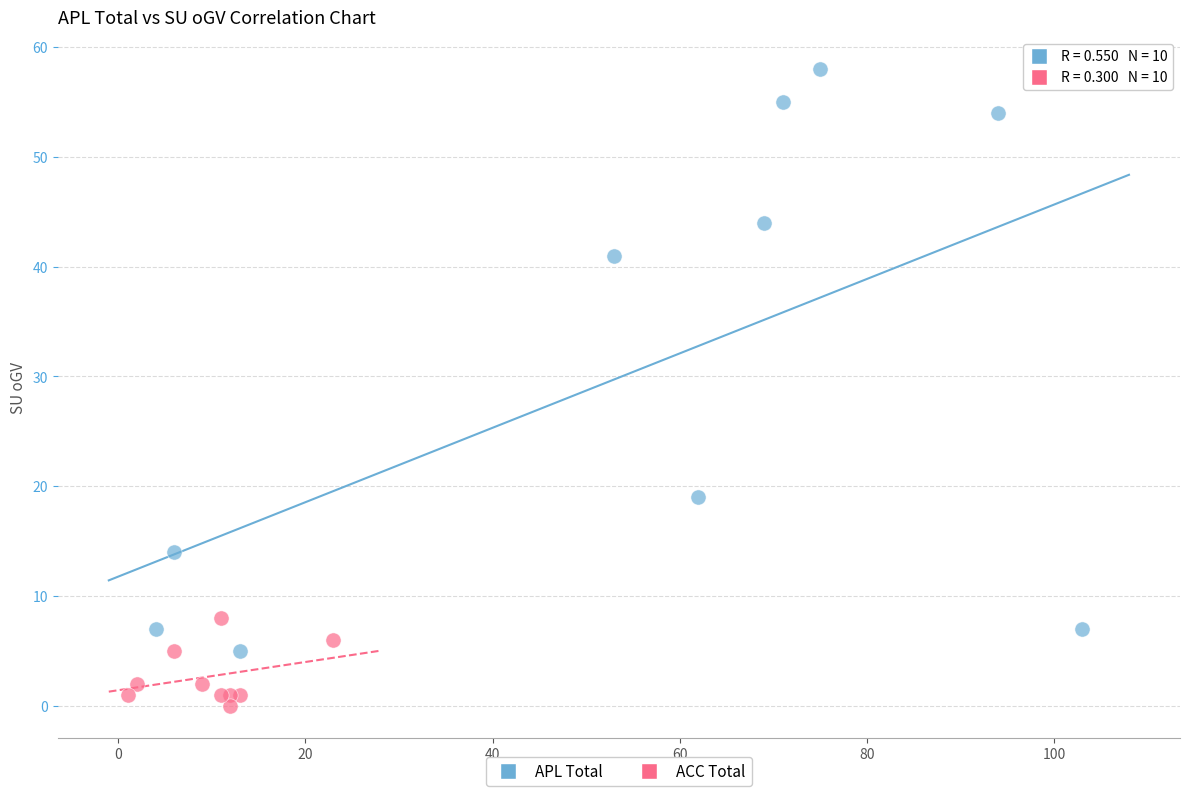

Which series reaches the maximum Y coordinate?

APL Total